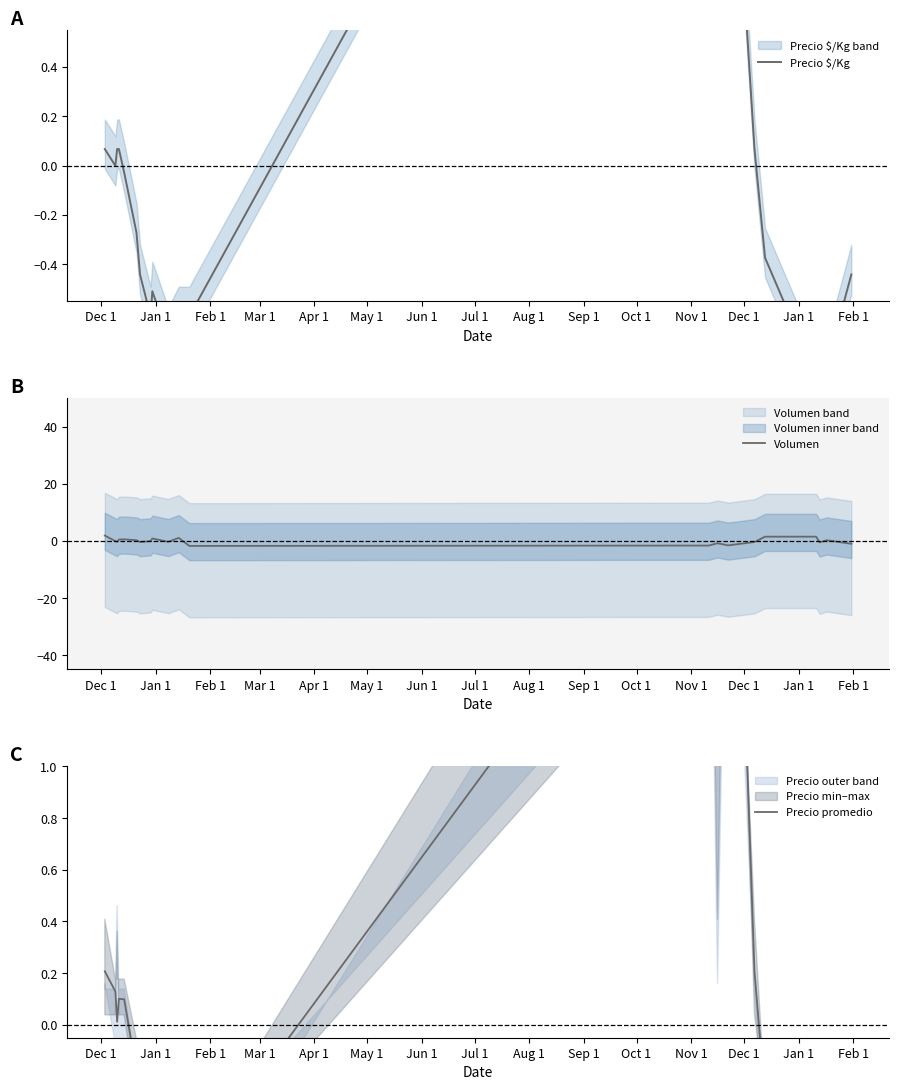

Which series has the widest spread of values?

Precio promedio